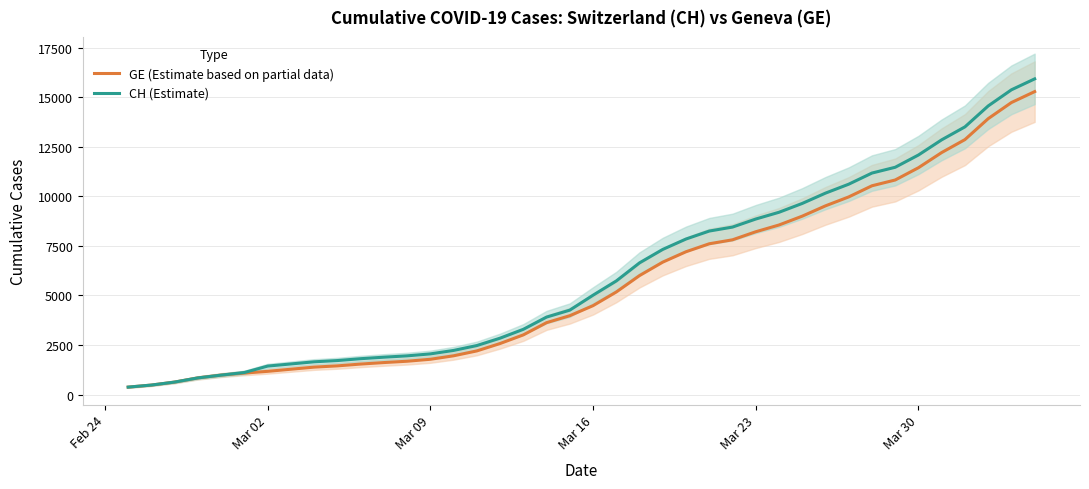

True or false: CH (Estimate) and GE (Estimate based on partial data) cross at least once.

False